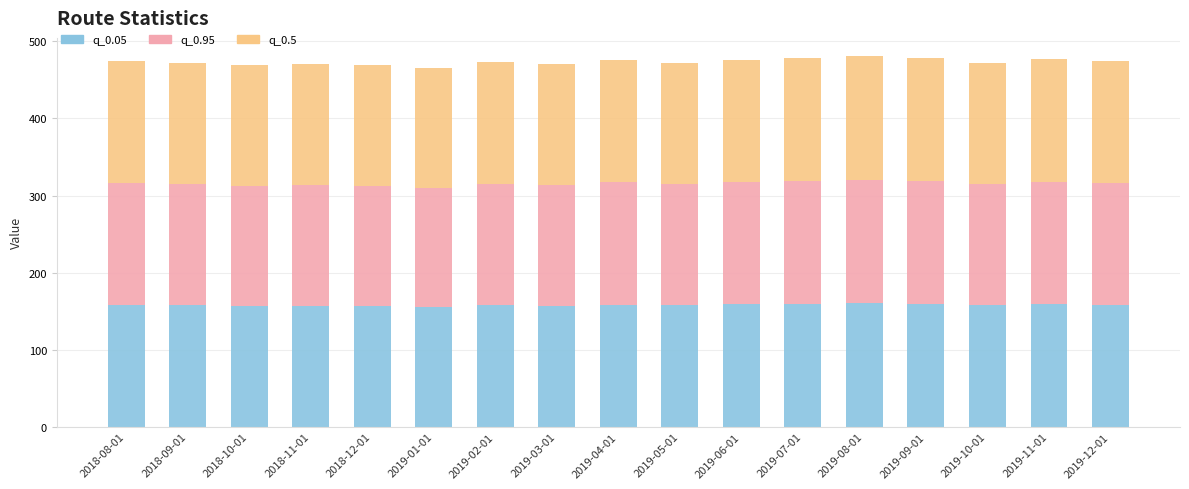

How many series are shown in this chart?

3